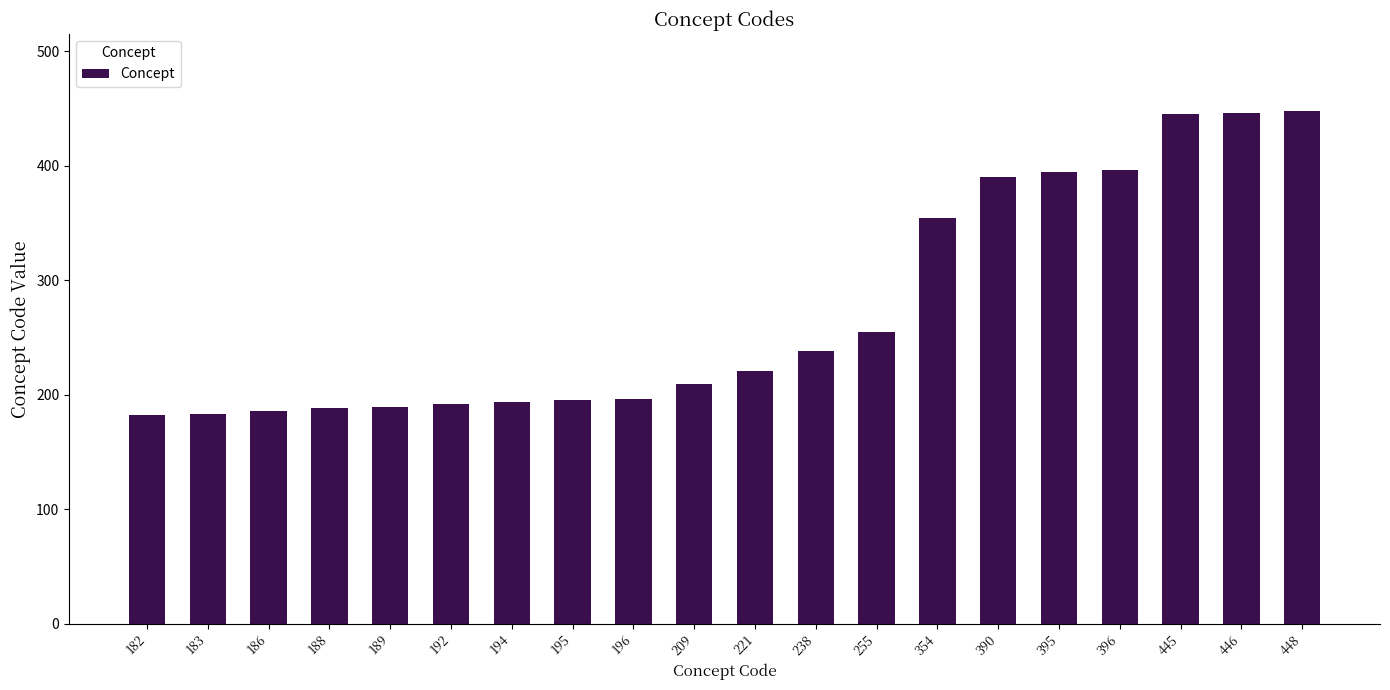

Is it true that the value at 446 is 446?

True